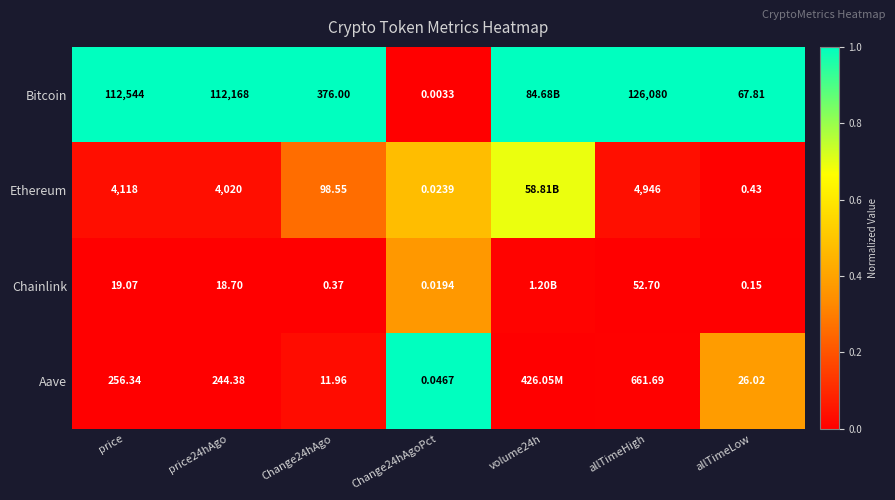

At price24hAgo, list the series in order from smallest to largest.

Chainlink, Aave, Ethereum, Bitcoin